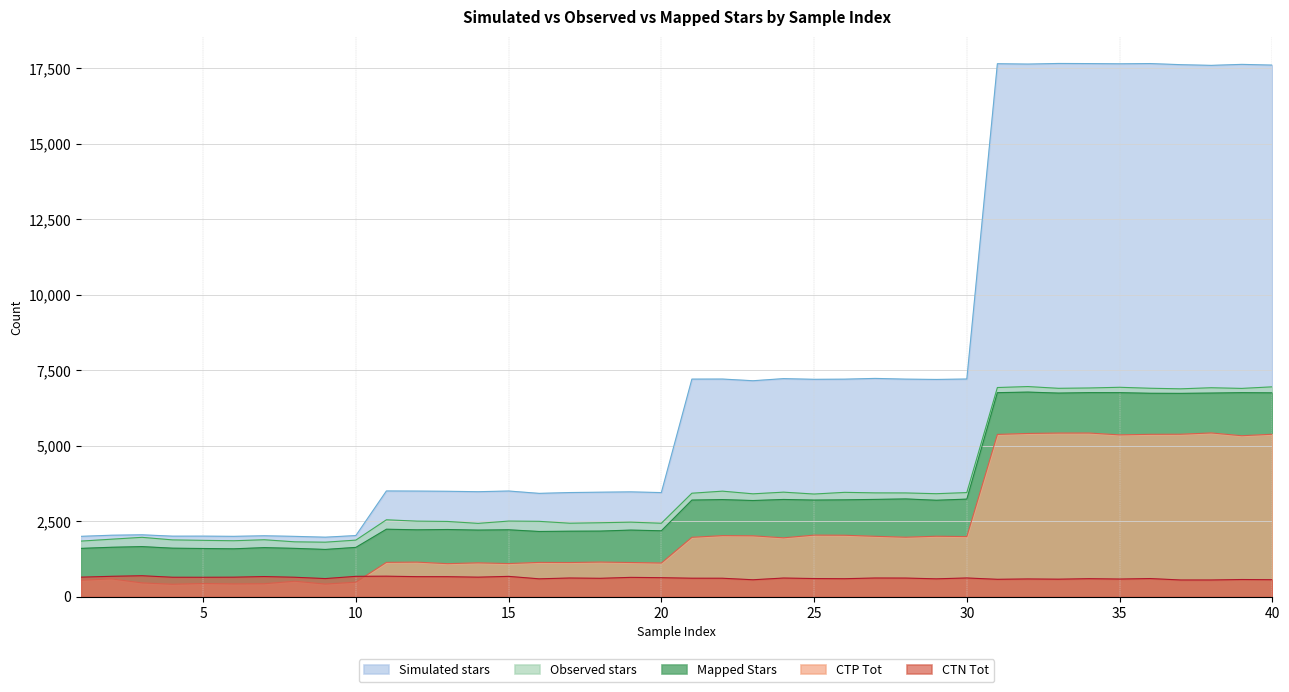

Which series changed the most between 17 and 28?

Simulated stars